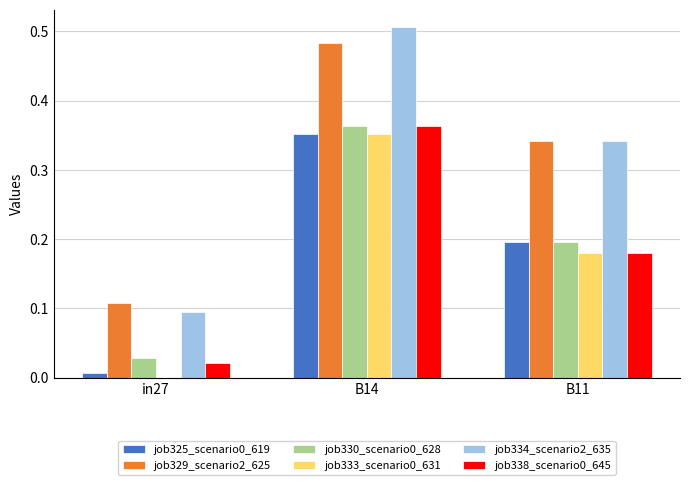

Is the value of job333_scenario0_631 at B11 greater than the value of job330_scenario0_628 at B14?

No